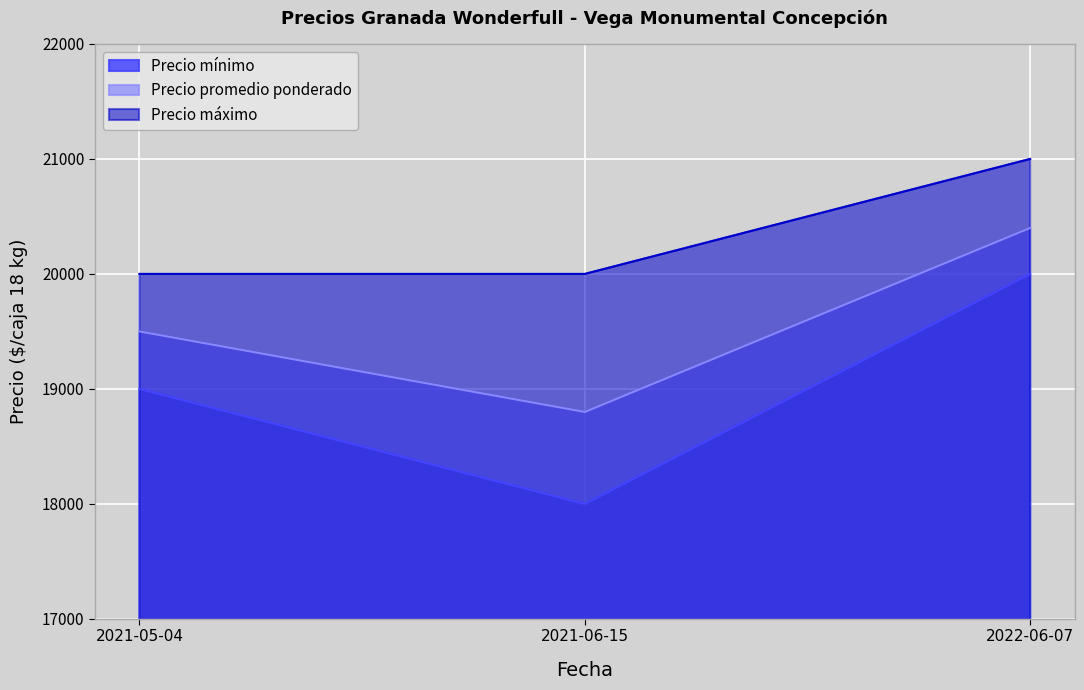

Does the chart display data point markers on the line(s)?

No